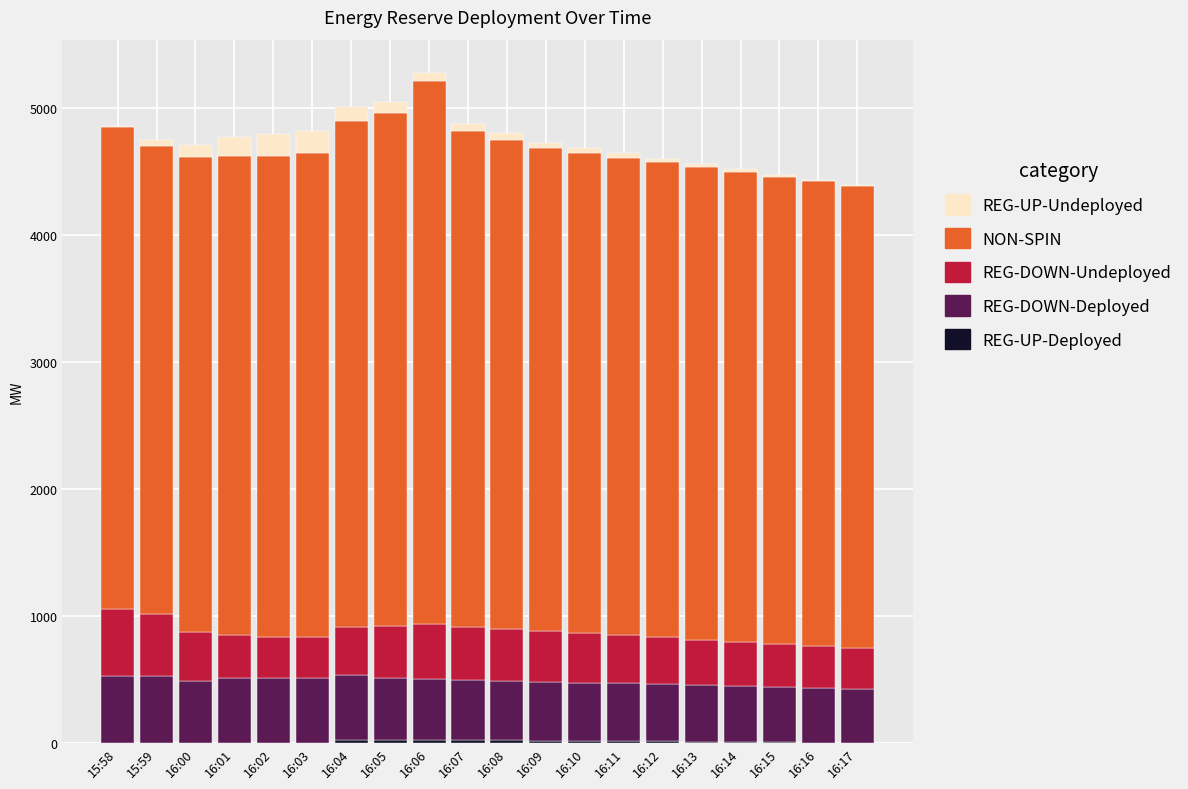

How many distinct data groups are displayed?

5